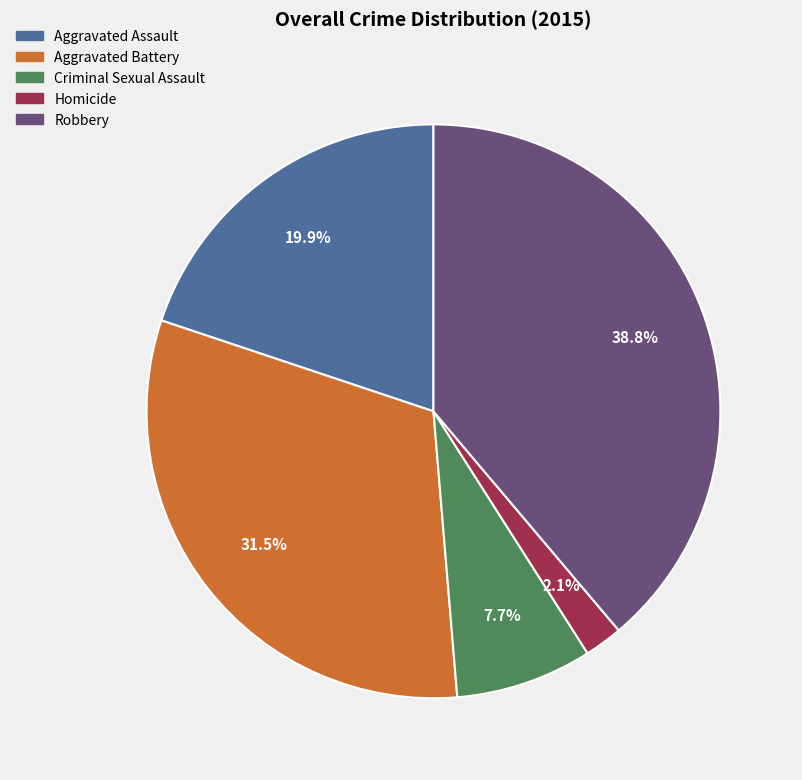

Approximately how many times larger is the value at Aggravated Battery compared to Criminal Sexual Assault?

4.1